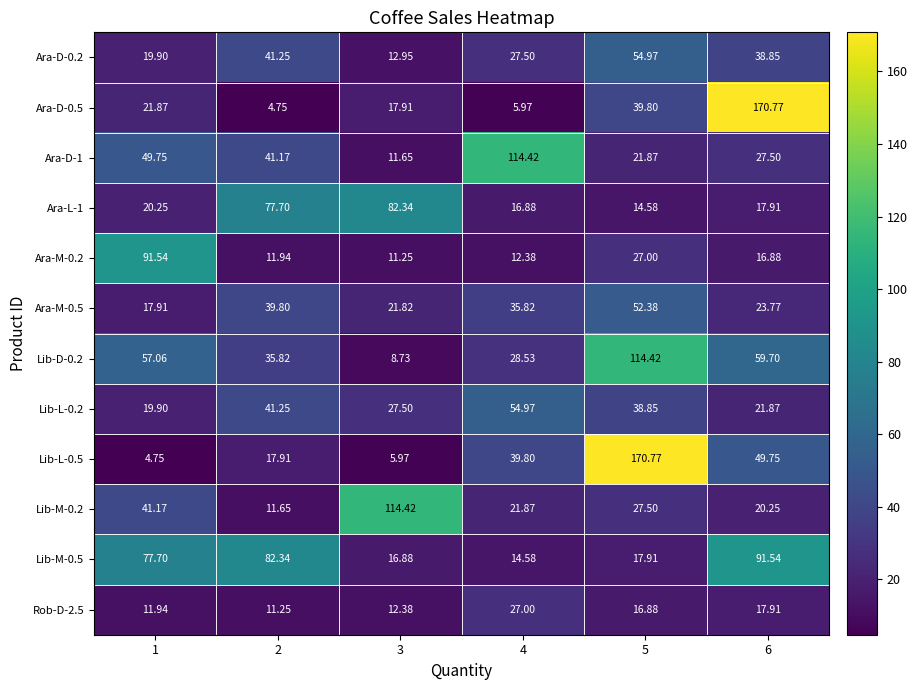

Is the value of Ara-D-1 at 2 greater than the value of Ara-D-0.2 at 5?

No